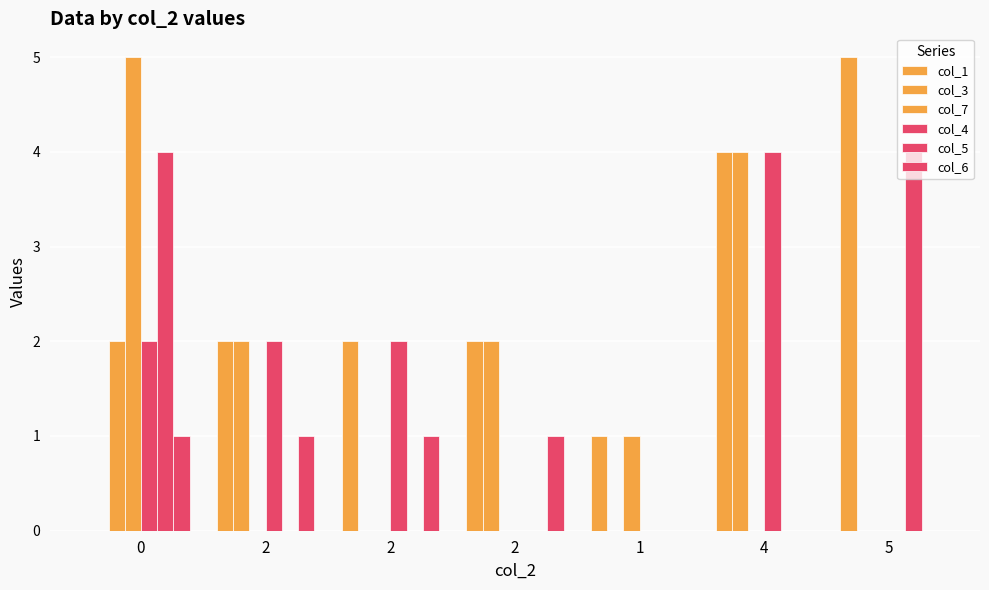

How many col_3 values are between 0 and 2?

6